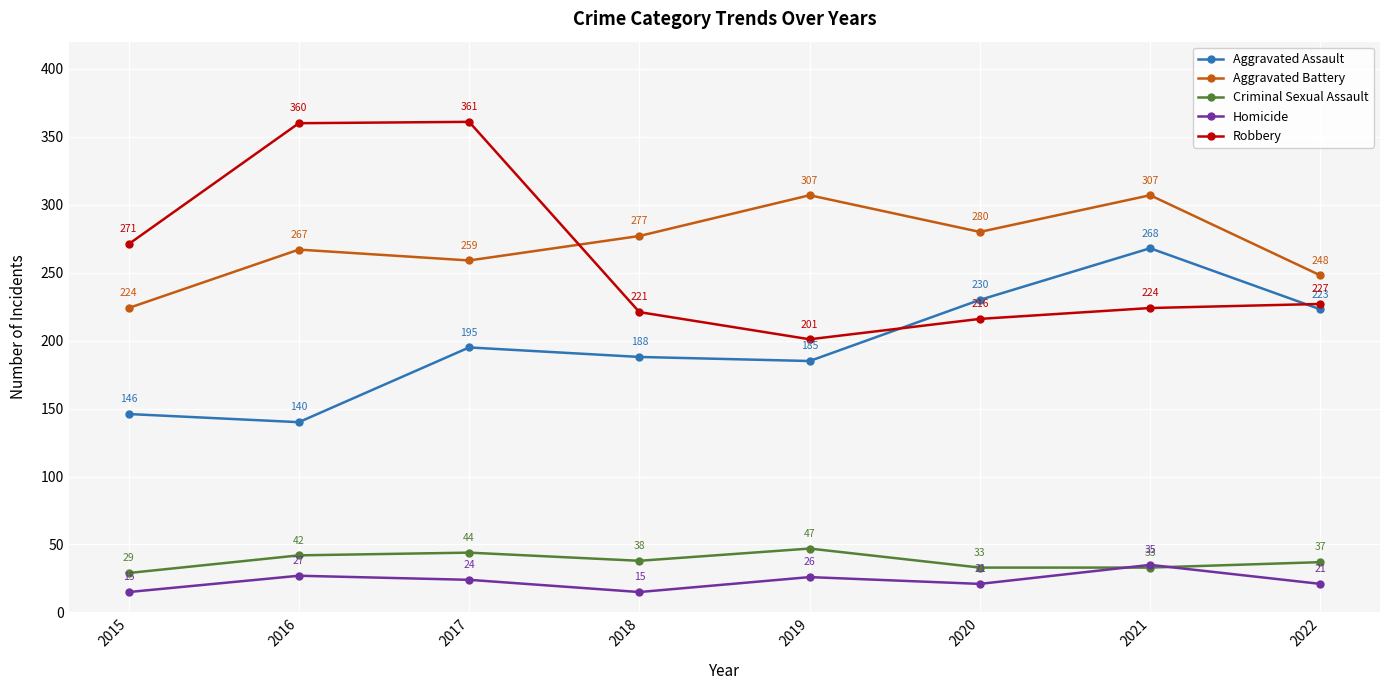

What is the greatest value displayed?

361